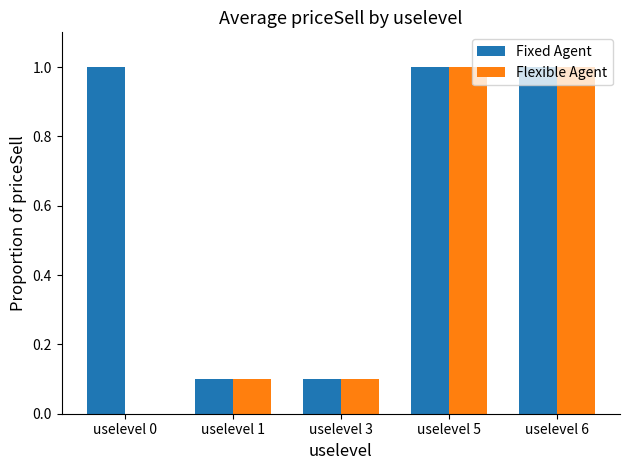

Reading right to left, extract all data points from this chart.

Fixed Agent: 1.0	1.0	0.1	0.1	1.0
Flexible Agent: 1.0	1.0	0.1	0.1	0.0